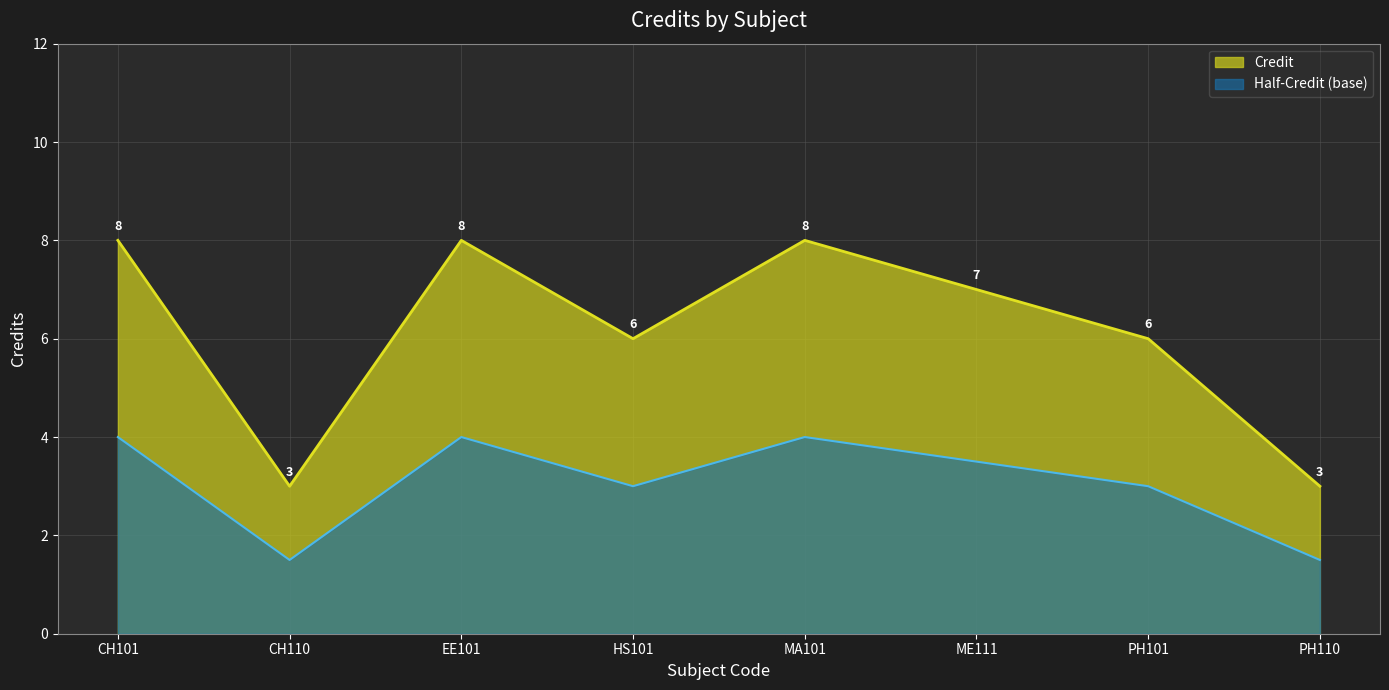

What is the change in value from CH110 to MA101?

+5